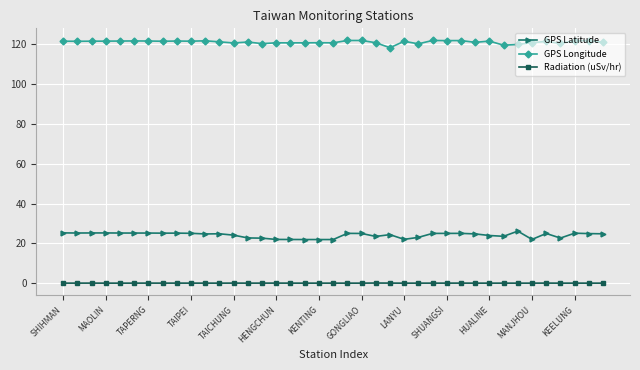

What is the highest value of the GPS Latitude series?

26.2